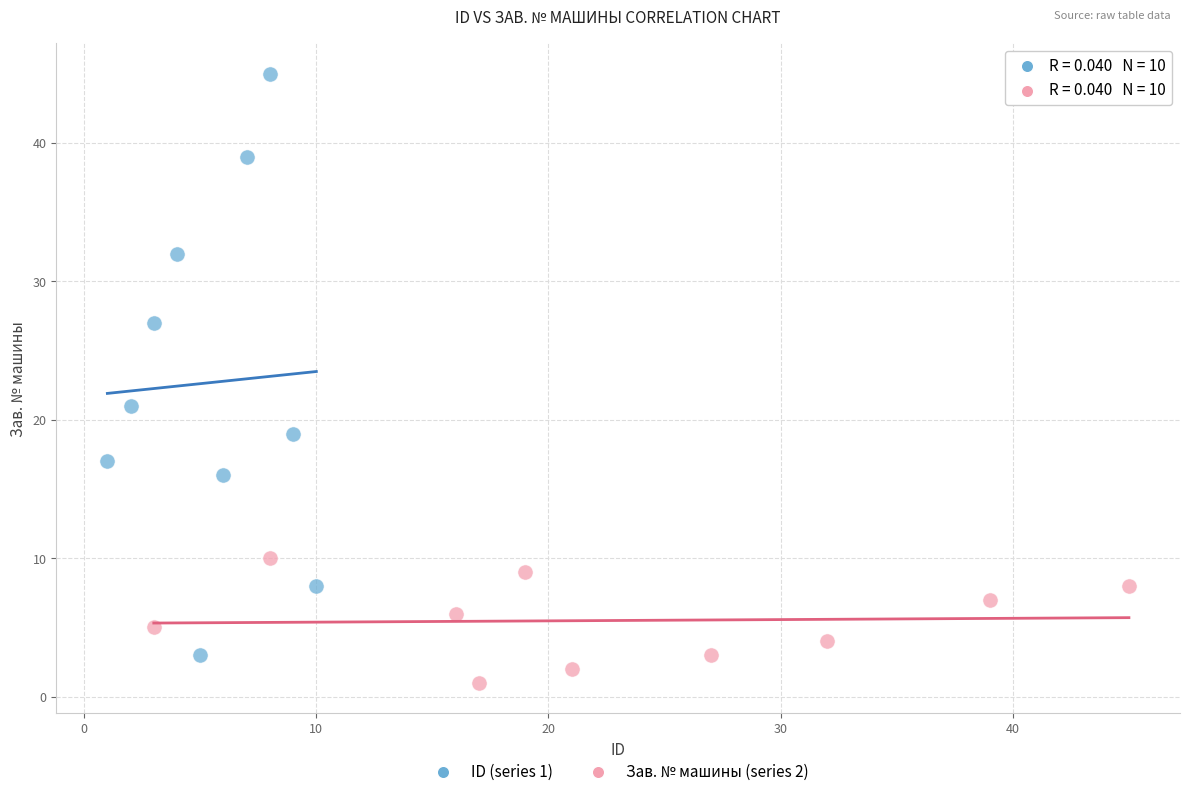

Which series has the widest spread of Y values?

ID (series 1)